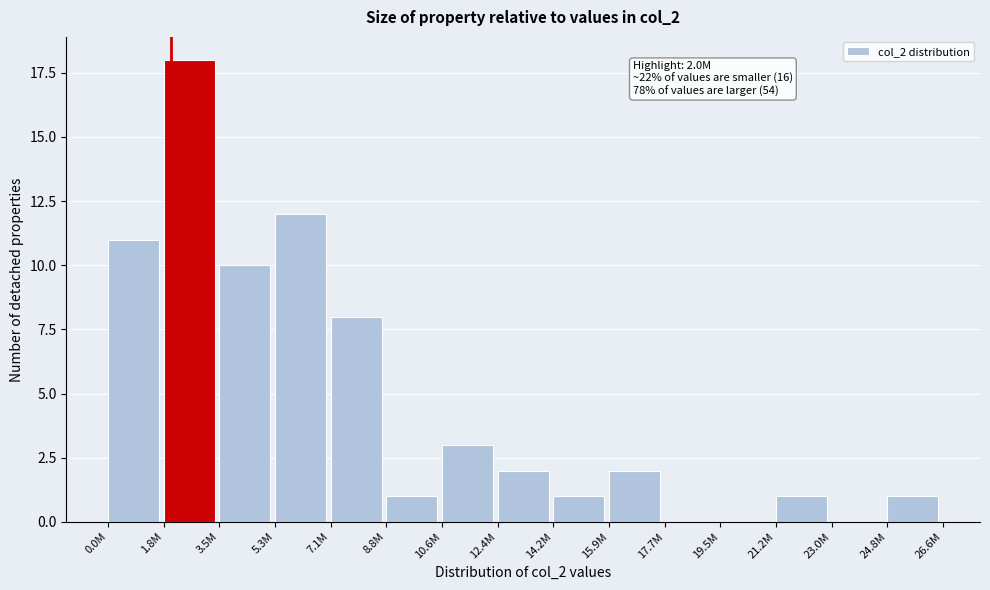

Reading right to left, transcribe all the data shown in this chart.

24.8M=1	23.0M=0	21.2M=1	19.5M=0	17.7M=0	15.9M=2	14.2M=1	12.4M=2	10.6M=3	8.8M=1	7.1M=8	5.3M=12	3.5M=10	1.8M=18	0.0M=11